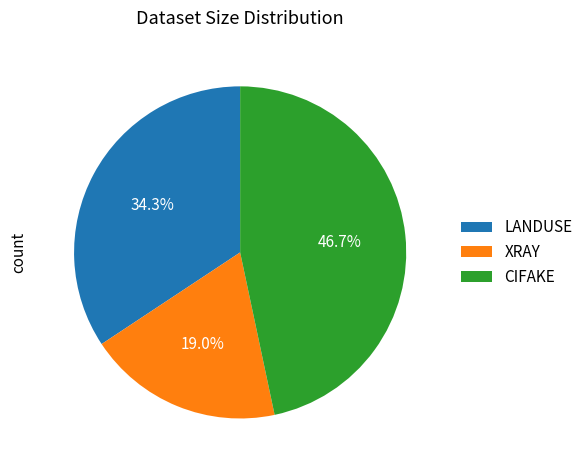

Is there a majority slice in this chart?

No